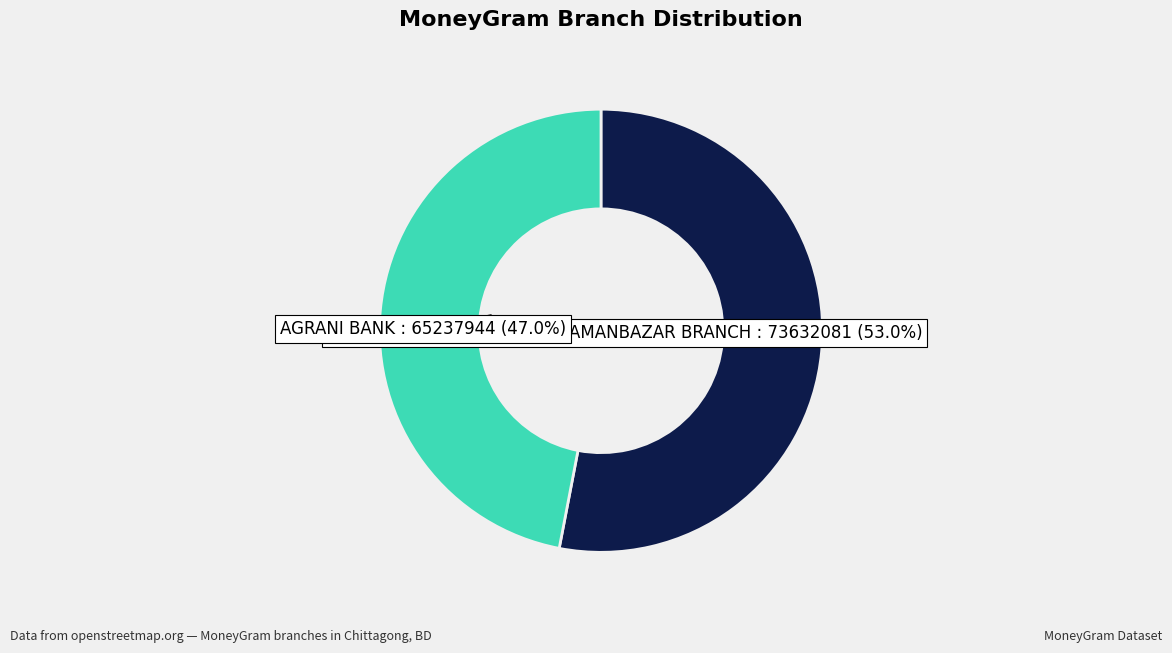

The MEGHNA - #2109 - MEGHNA-AMANBAZAR BRANCH slice represents 53% of the pie. True or false?

True